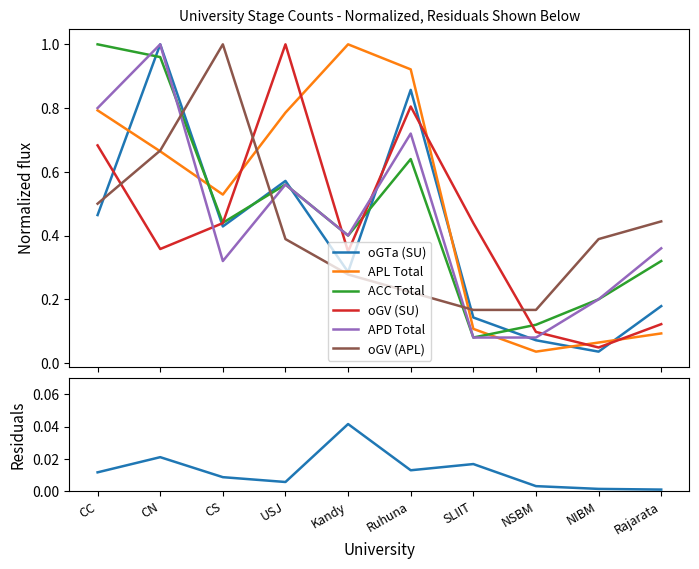

Reading left to right, list all the values displayed in this chart.

oGTa (SU): CC=0.5	CN=1.0	CS=0.4	USJ=0.6	Kandy=0.3	Ruhuna=0.9	SLIIT=0.1	NSBM=0.1	NIBM=0.0	Rajarata=0.2
APL Total: CC=0.8	CN=0.7	CS=0.5	USJ=0.8	Kandy=1.0	Ruhuna=0.9	SLIIT=0.1	NSBM=0.0	NIBM=0.1	Rajarata=0.1
ACC Total: CC=1.0	CN=1.0	CS=0.4	USJ=0.6	Kandy=0.4	Ruhuna=0.6	SLIIT=0.1	NSBM=0.1	NIBM=0.2	Rajarata=0.3
oGV (SU): CC=0.7	CN=0.4	CS=0.4	USJ=1.0	Kandy=0.3	Ruhuna=0.8	SLIIT=0.4	NSBM=0.1	NIBM=0.0	Rajarata=0.1
APD Total: CC=0.8	CN=1.0	CS=0.3	USJ=0.6	Kandy=0.4	Ruhuna=0.7	SLIIT=0.1	NSBM=0.1	NIBM=0.2	Rajarata=0.4
oGV (APL): CC=0.5	CN=0.7	CS=1.0	USJ=0.4	Kandy=0.3	Ruhuna=0.2	SLIIT=0.2	NSBM=0.2	NIBM=0.4	Rajarata=0.4